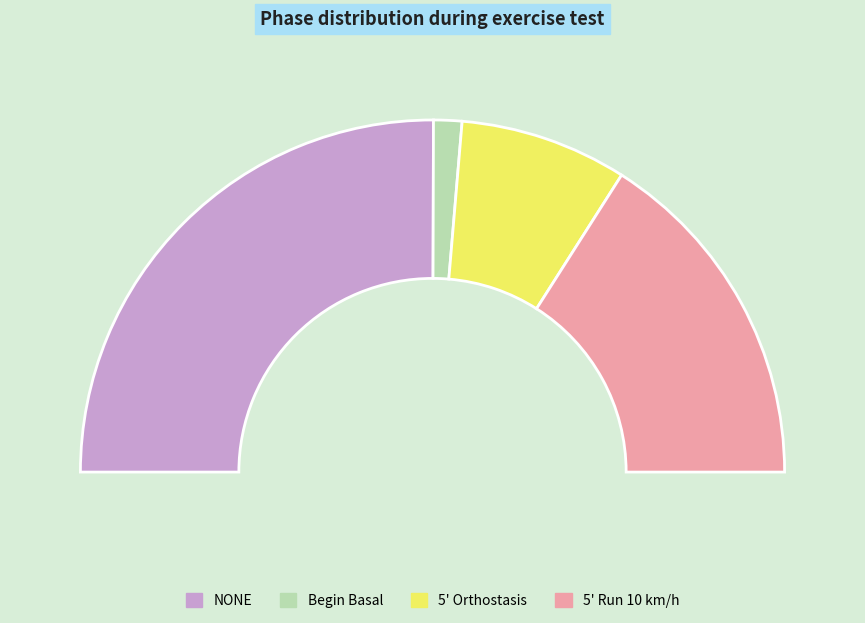

Count the number of slices in the pie.

4